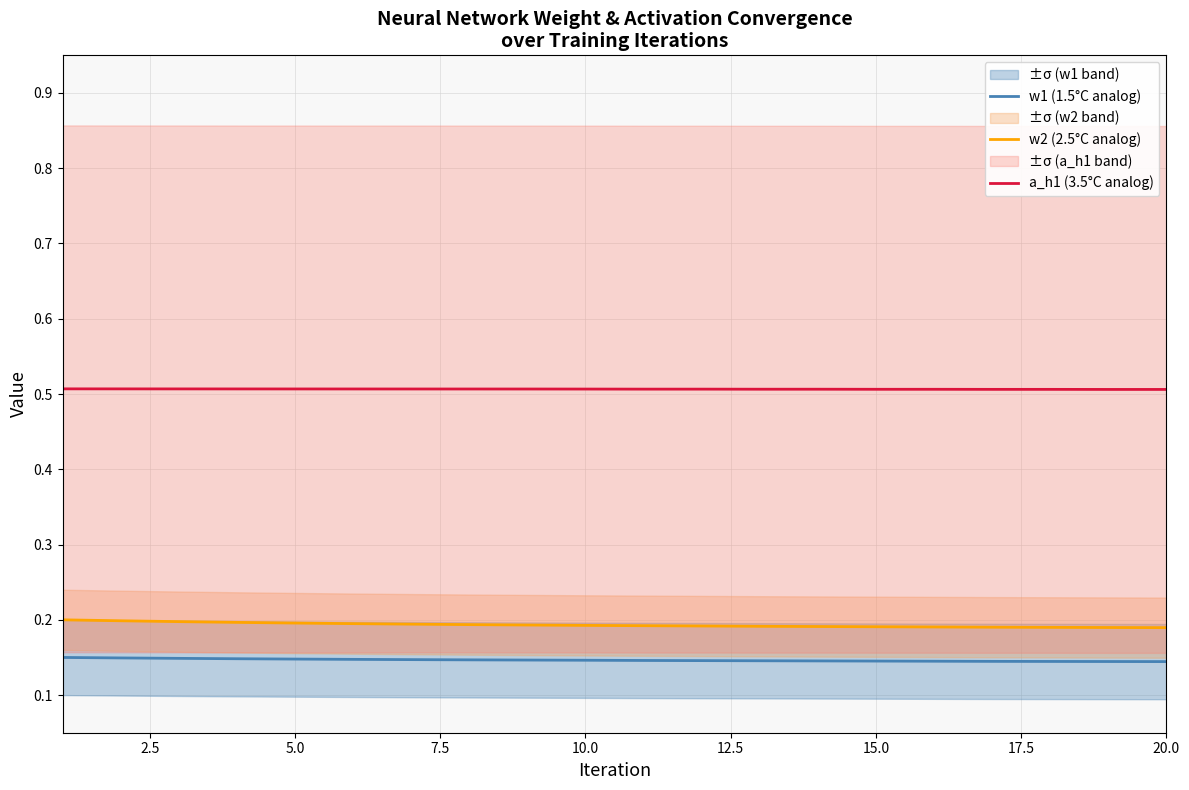

What is the minimum value shown in the chart?

0.1